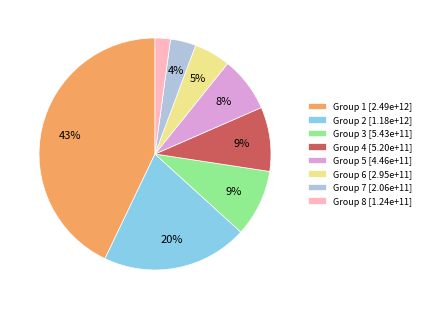

Which slice is the largest?

Group 1 [2.49e+12]